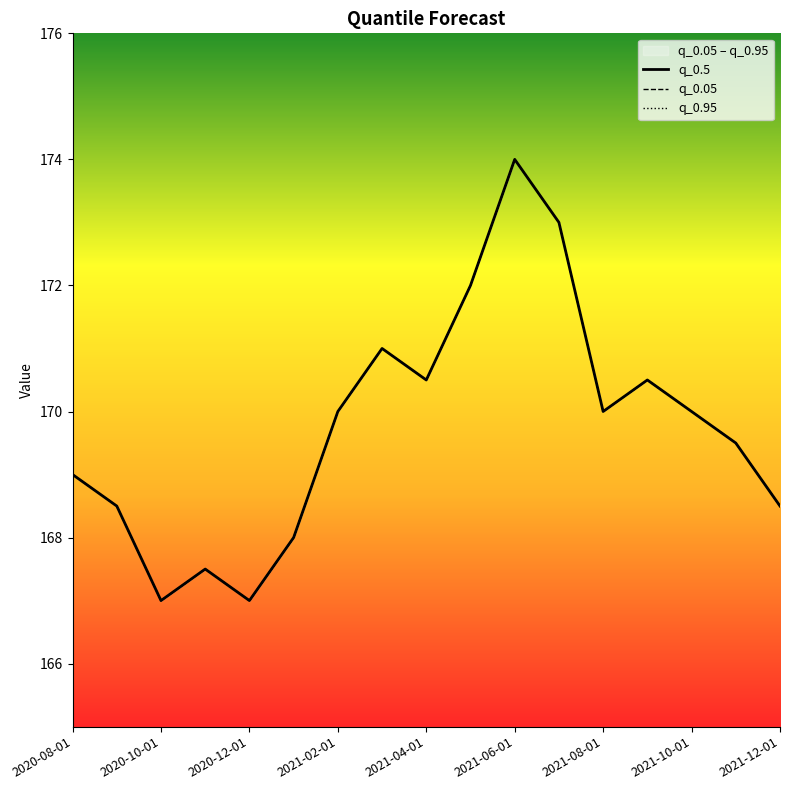

Which series has the largest total across all categories?

q_0.5